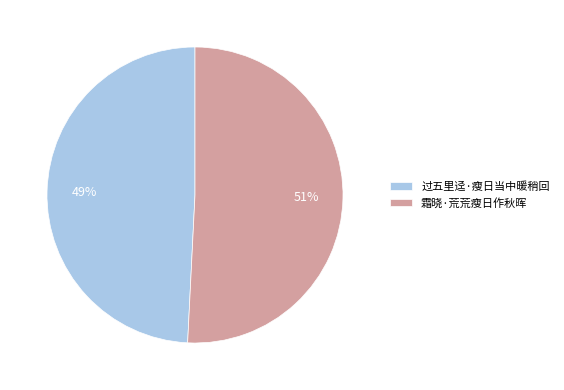

Which has a higher value, 霜晓·荒荒瘦日作秋晖 or 过五里迳·瘦日当中暖稍回?

霜晓·荒荒瘦日作秋晖